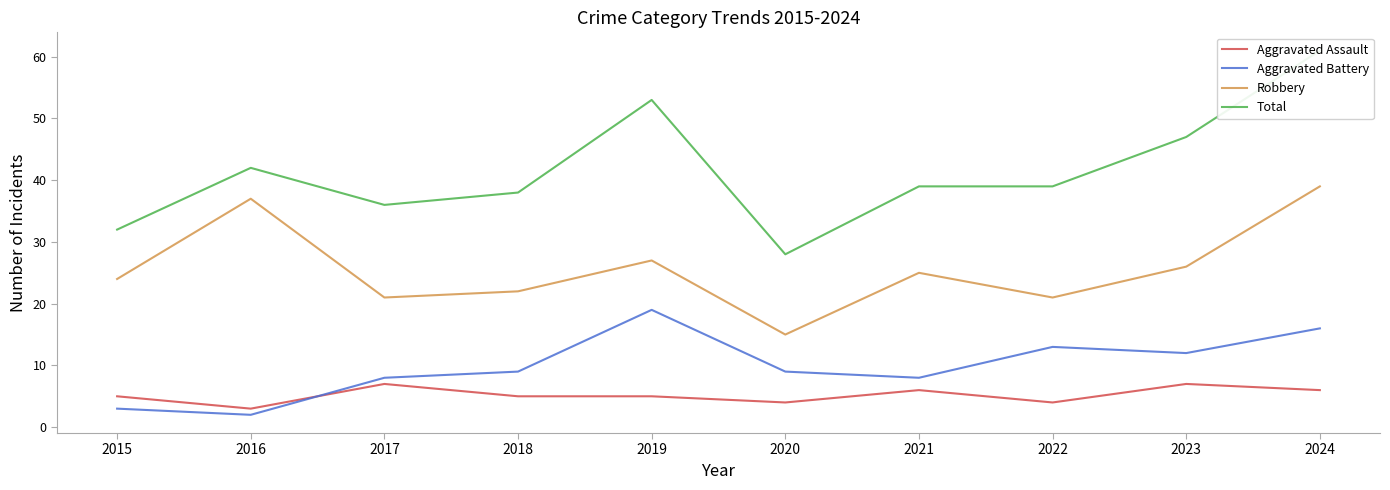

How many data points in Aggravated Battery are above 9?

4